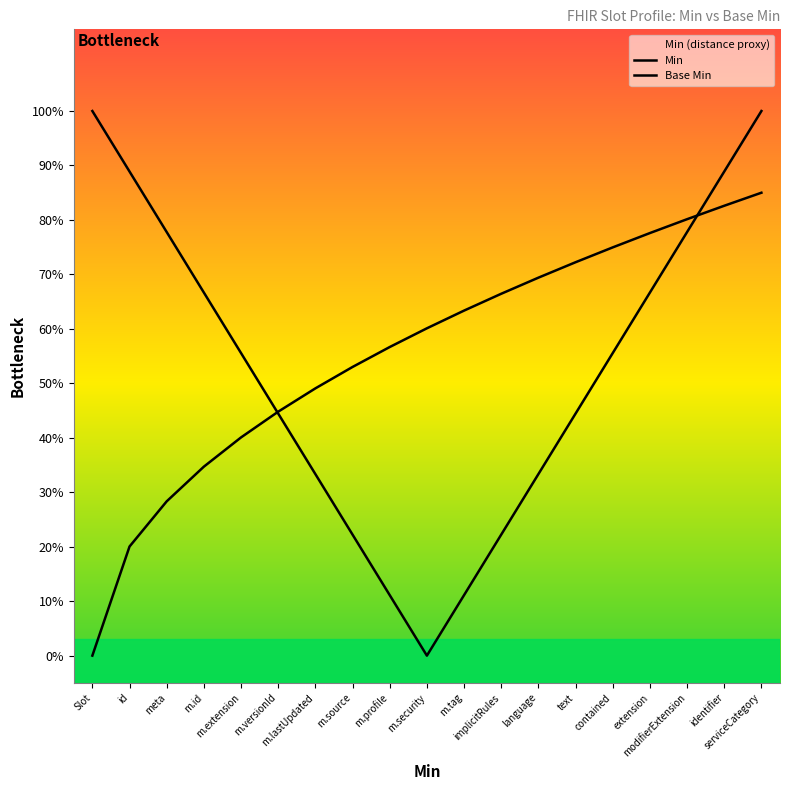

Is the value of Base Min at m.profile greater than the value of Min at implicitRules?

Yes